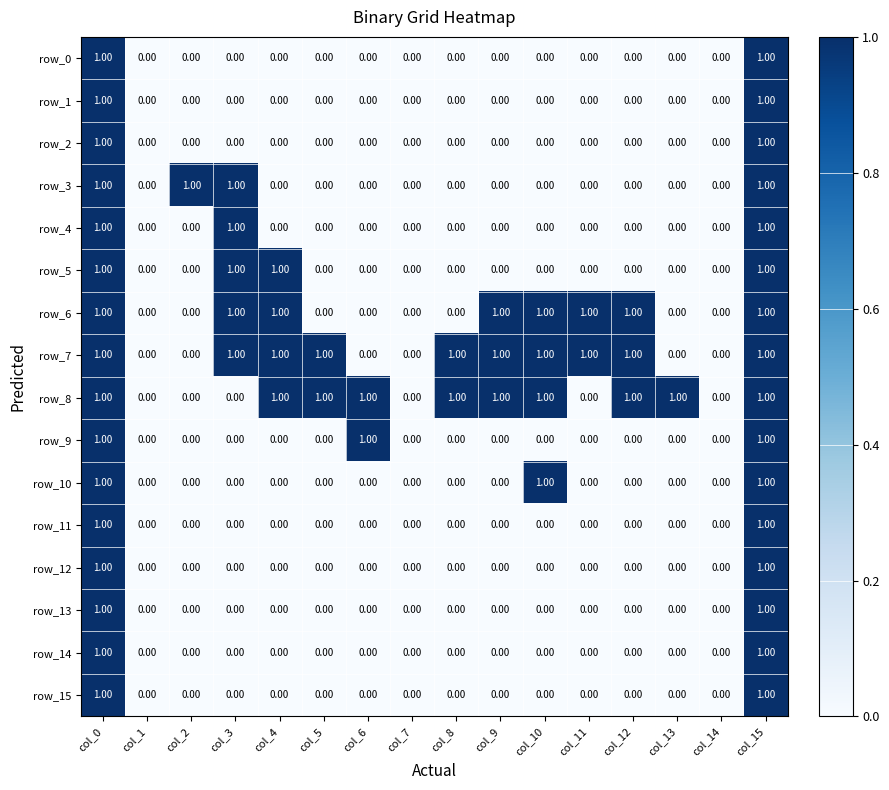

Reading left to right, list all the values displayed in this chart.

row_0: 1	0	0	0	0	0	0	0	0	0	0	0	0	0	0	1
row_1: 1	0	0	0	0	0	0	0	0	0	0	0	0	0	0	1
row_2: 1	0	0	0	0	0	0	0	0	0	0	0	0	0	0	1
row_3: 1	0	1	1	0	0	0	0	0	0	0	0	0	0	0	1
row_4: 1	0	0	1	0	0	0	0	0	0	0	0	0	0	0	1
row_5: 1	0	0	1	1	0	0	0	0	0	0	0	0	0	0	1
row_6: 1	0	0	1	1	0	0	0	0	1	1	1	1	0	0	1
row_7: 1	0	0	1	1	1	0	0	1	1	1	1	1	0	0	1
row_8: 1	0	0	0	1	1	1	0	1	1	1	0	1	1	0	1
row_9: 1	0	0	0	0	0	1	0	0	0	0	0	0	0	0	1
row_10: 1	0	0	0	0	0	0	0	0	0	1	0	0	0	0	1
row_11: 1	0	0	0	0	0	0	0	0	0	0	0	0	0	0	1
row_12: 1	0	0	0	0	0	0	0	0	0	0	0	0	0	0	1
row_13: 1	0	0	0	0	0	0	0	0	0	0	0	0	0	0	1
row_14: 1	0	0	0	0	0	0	0	0	0	0	0	0	0	0	1
row_15: 1	0	0	0	0	0	0	0	0	0	0	0	0	0	0	1